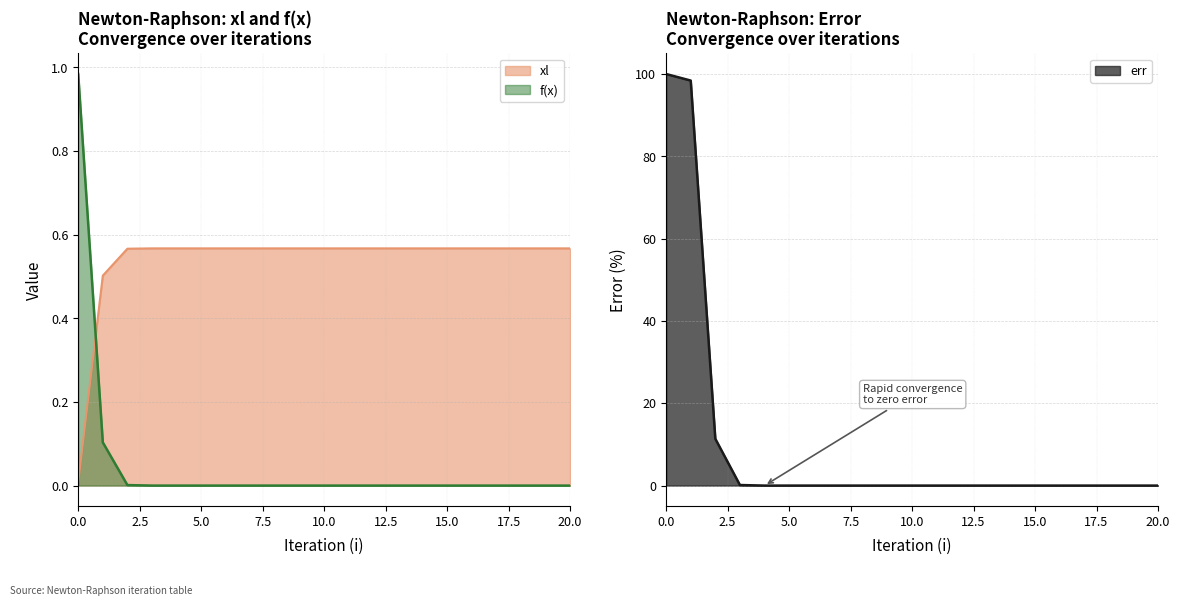

List the labels in order of err value, largest first.

0, 1, 2, 3, 4, 5, 6, 7, 8, 9, 10, 11, 12, 13, 14, 15, 16, 17, 18, 19, 20